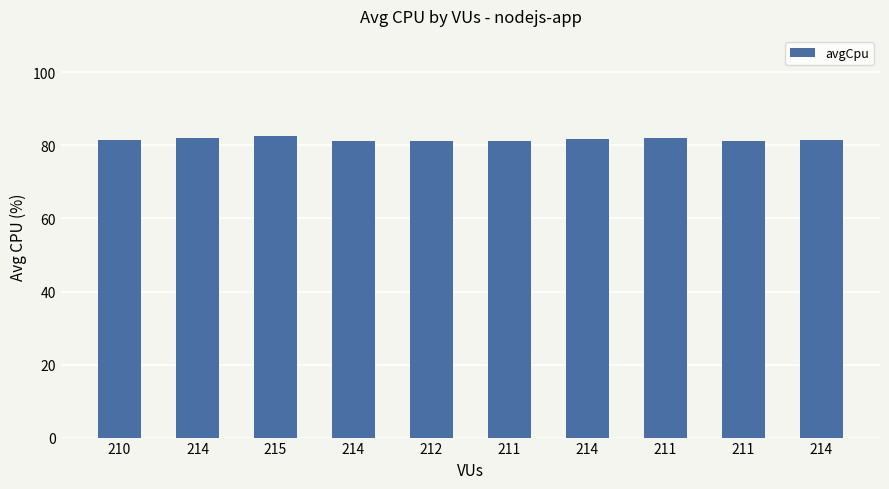

How many data points does each series have?

10